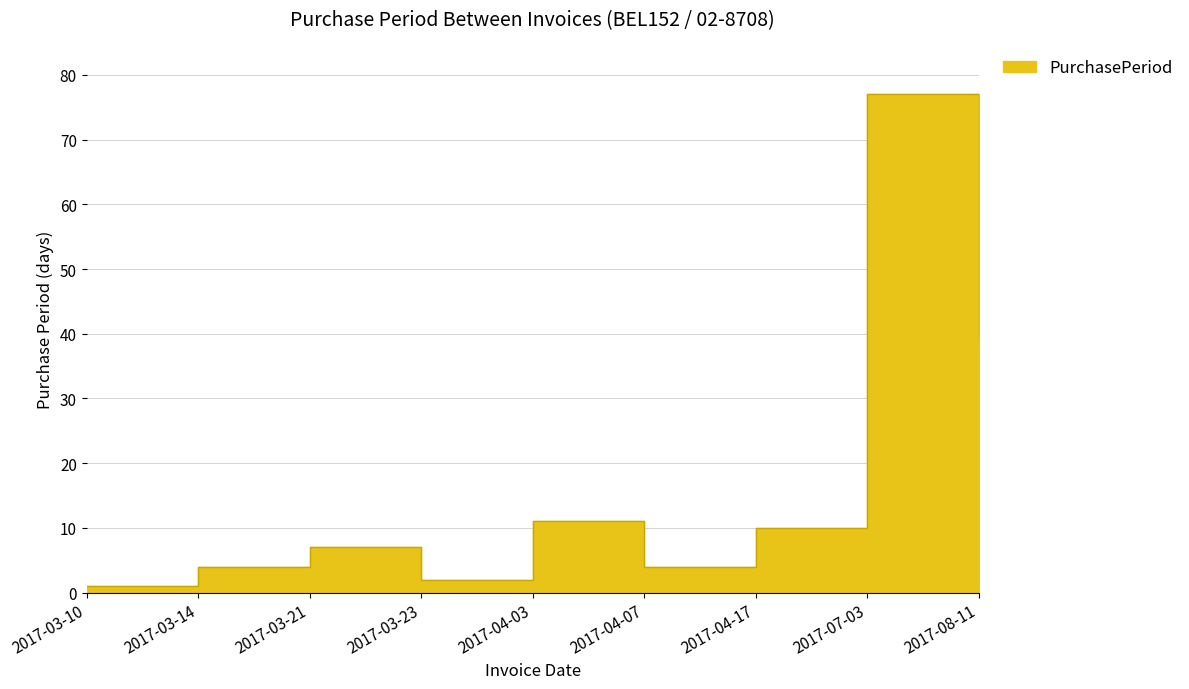

What is the change in value from 2017-03-21 to 2017-08-11?

+32